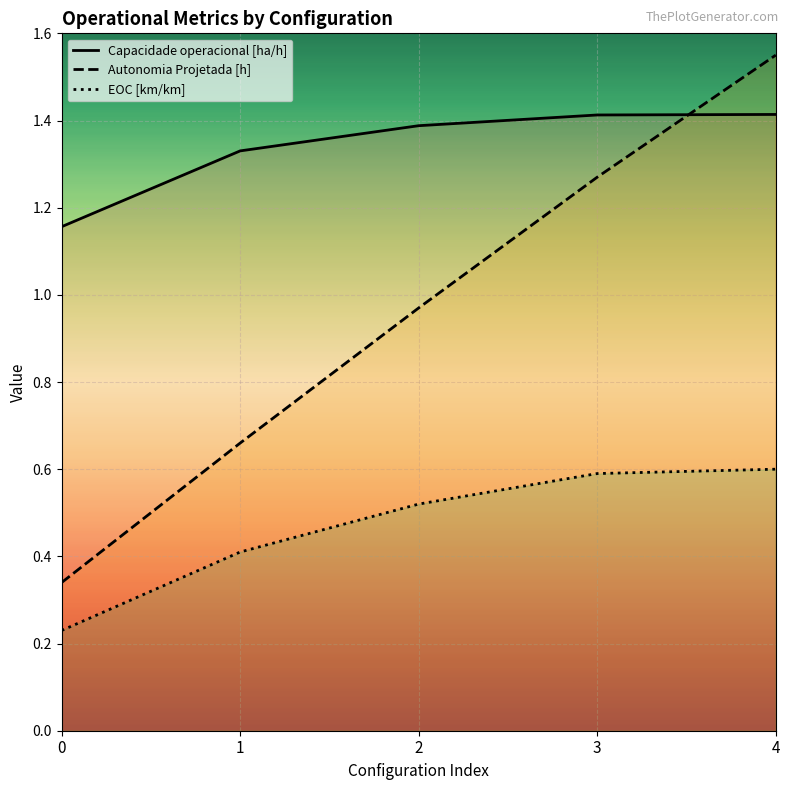

True or false: EOC [km/km] and Autonomia Projetada [h] intersect in this chart.

False